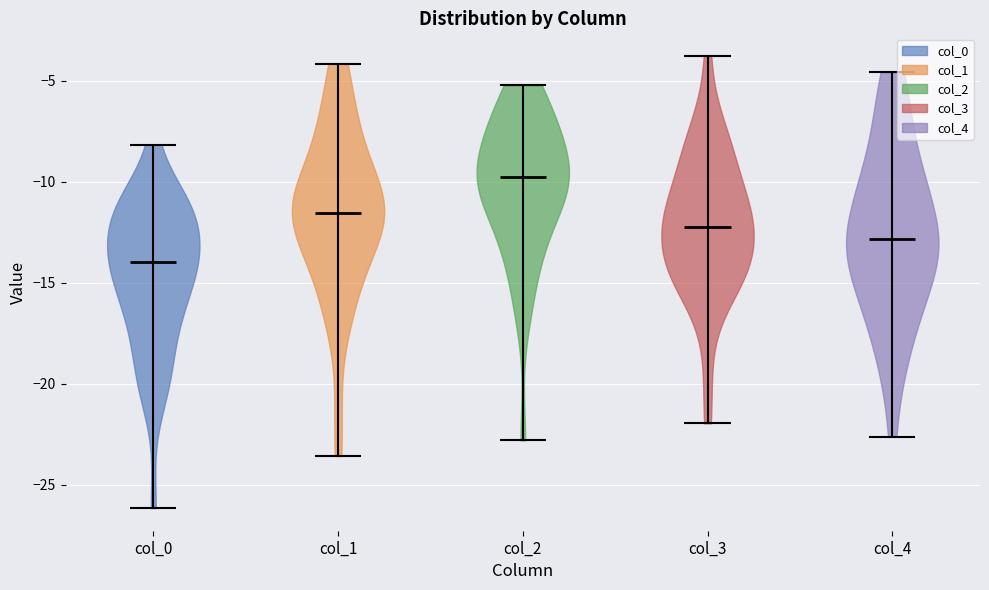

Which violin has the lowest median line?

col_0